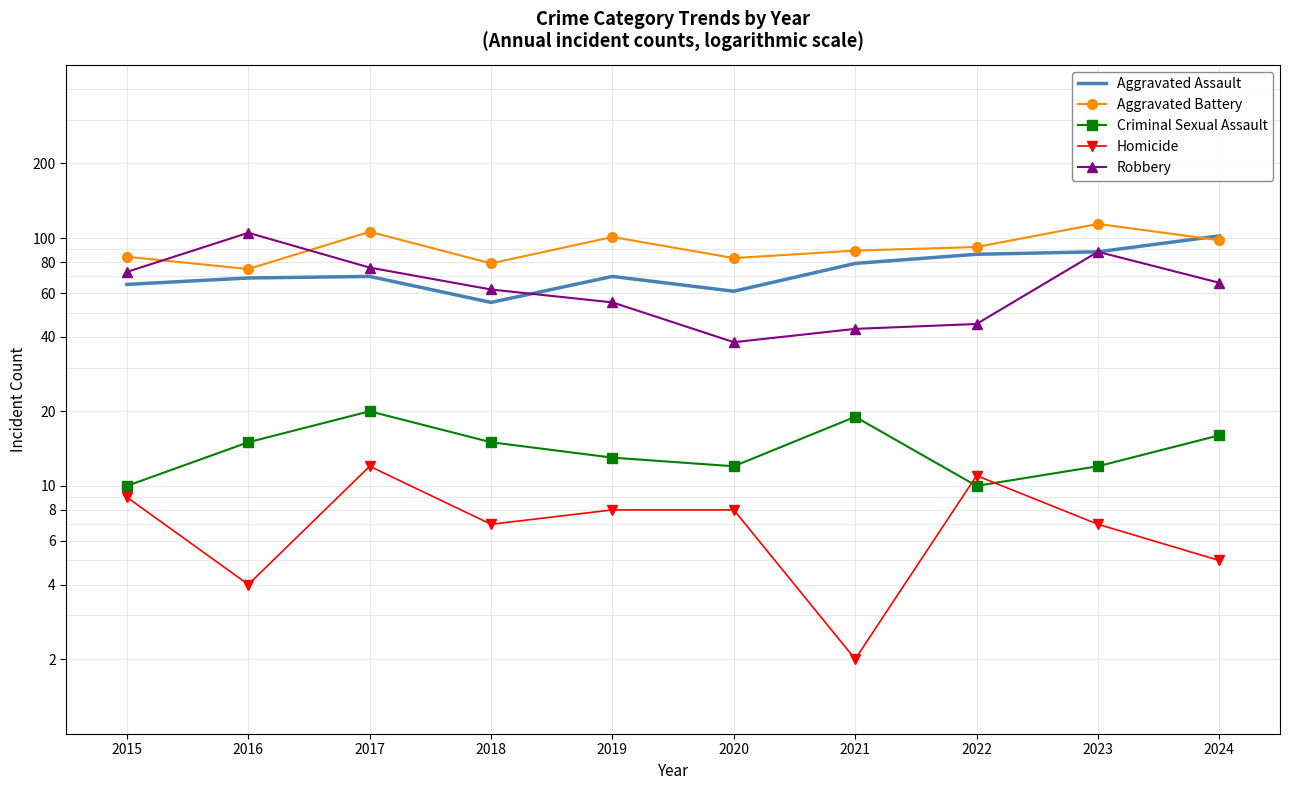

How many series are shown in this chart?

5